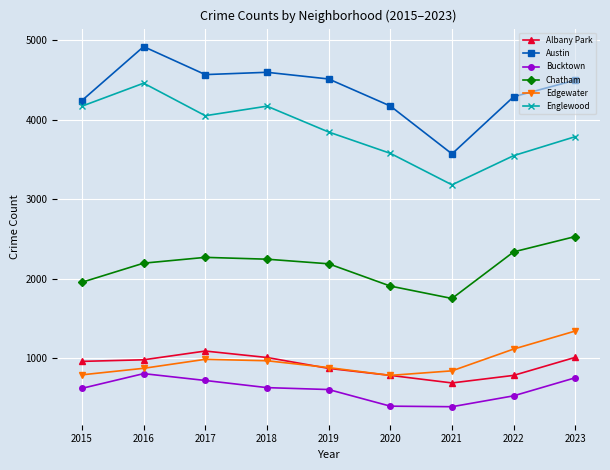

Which series has the largest range (max minus min)?

Austin